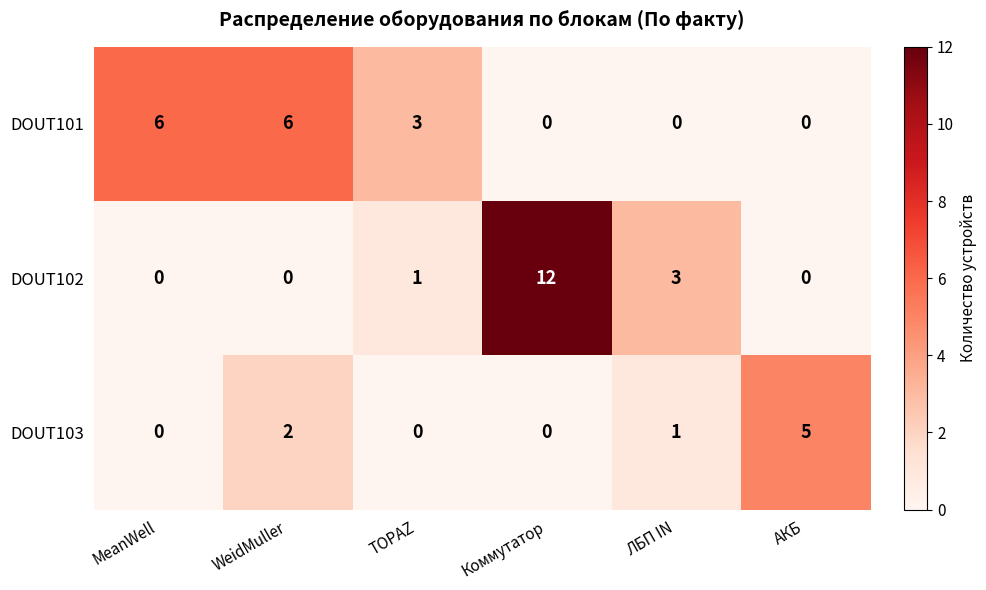

At which label does DOUT103 first exceed 1?

WeidMuller